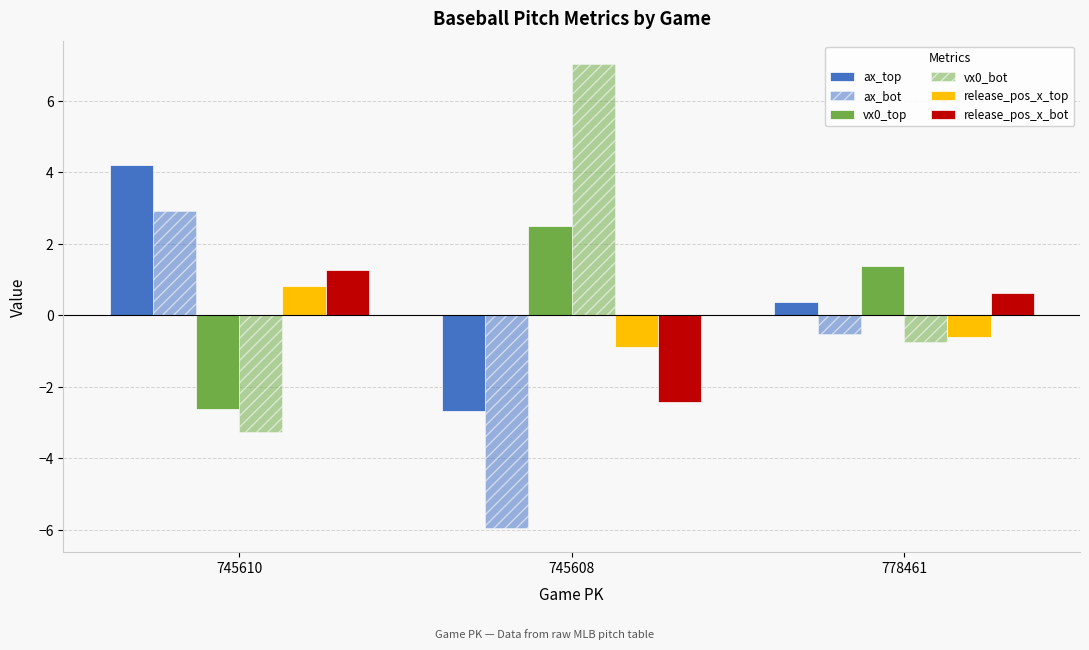

At which label is ax_bot closest to -1?

778461